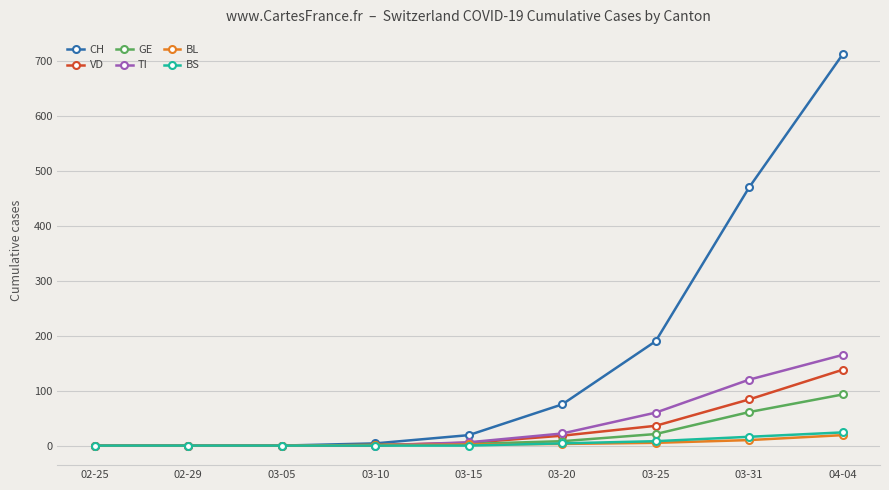

Which series changed the most between 02-29 and 04-04?

CH